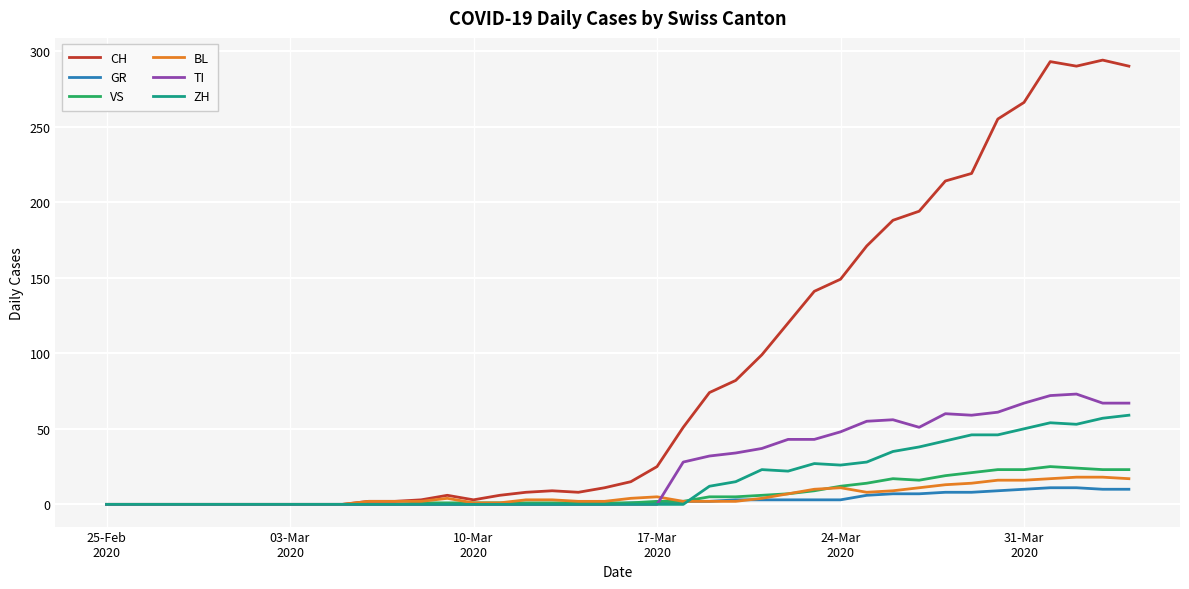

Which series has the largest total across all categories?

CH